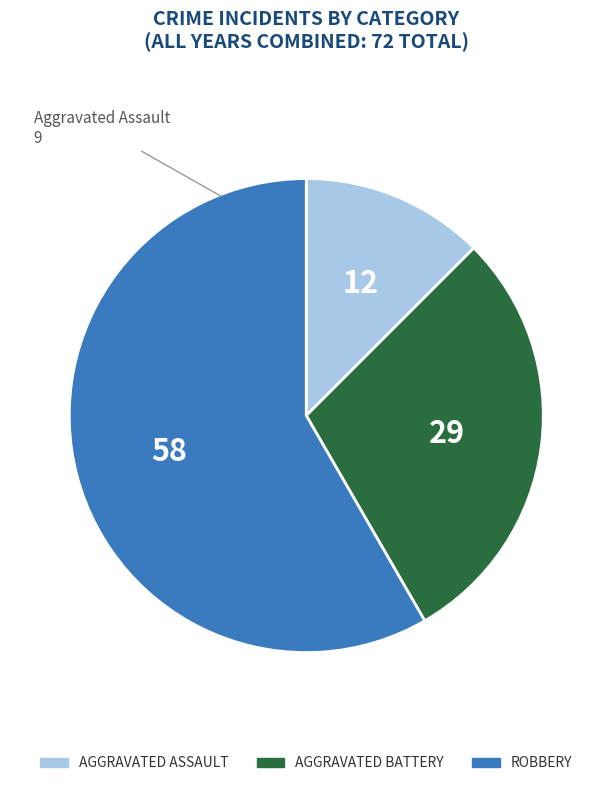

Is there a majority slice in this chart?

Yes